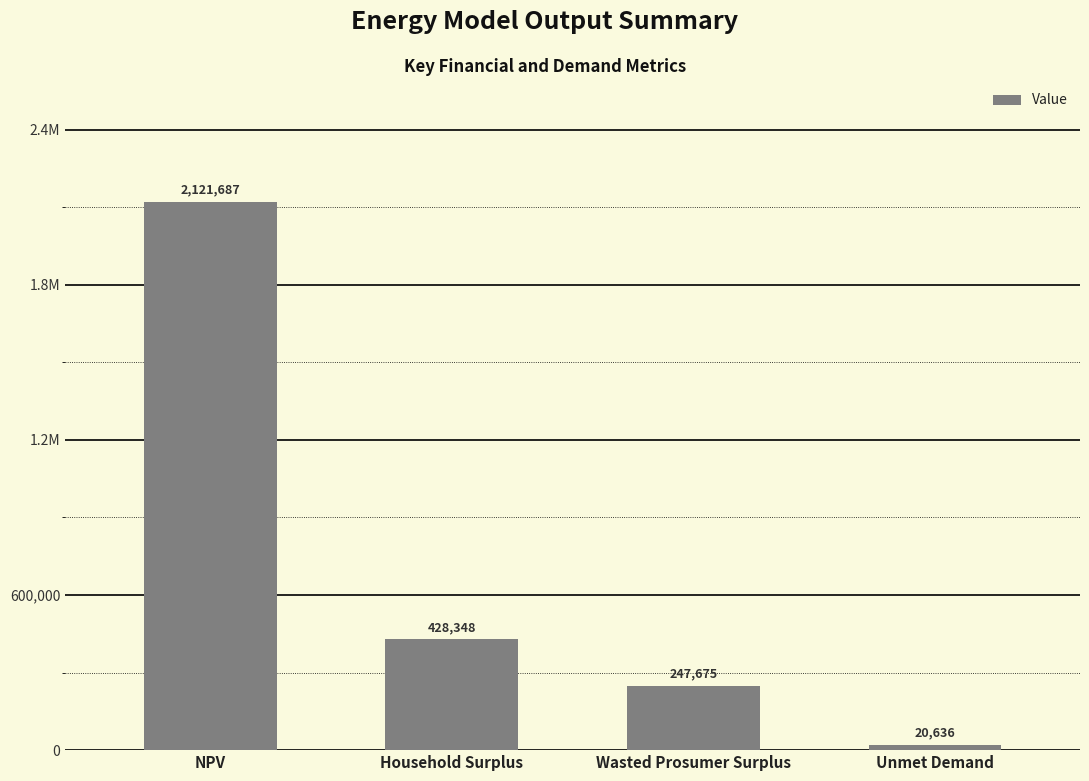

List the labels in order of value, smallest first.

Unmet Demand, Wasted Prosumer Surplus, Household Surplus, NPV